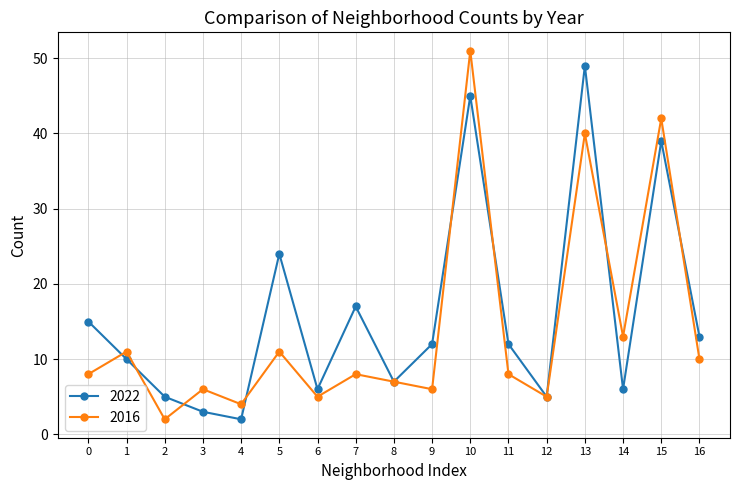

What is the total value across all series at 1?

21